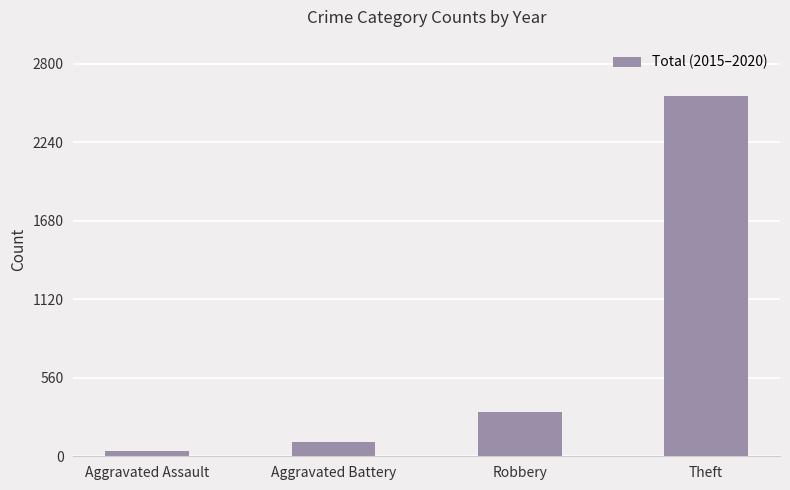

Reading right to left, what are all the values shown in this chart?

2566	316	101	38